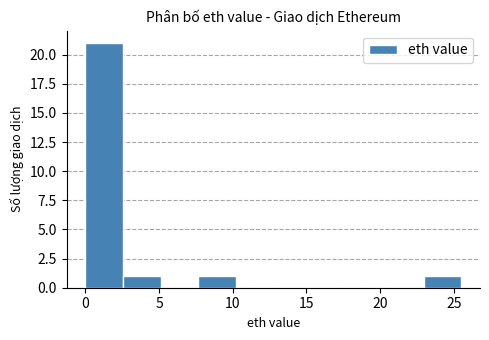

Reading left to right, list every bar in this chart as the range it spans on the x-axis followed by its height. Neither the bar edges nor the heights are printed on the chart, so give them approximately, as read against the axes.

0.00 to 2.55: 21
2.55 to 5.10: 1
5.10 to 7.65: 0
7.65 to 10.20: 1
10.20 to 12.75: 0
12.75 to 15.30: 0
15.30 to 17.85: 0
17.85 to 20.40: 0
20.40 to 22.95: 0
22.95 to 25.50: 1